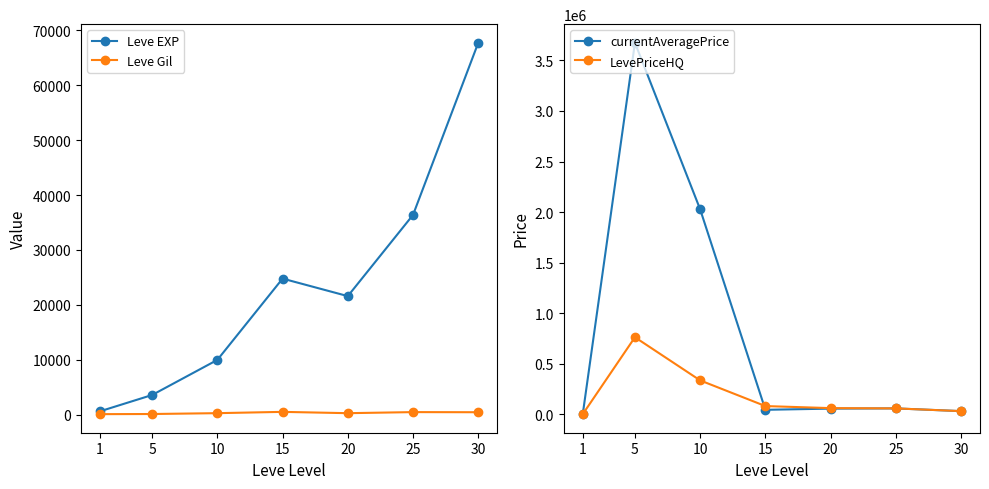

Rank the series at 20 from highest to lowest value.

LevePriceHQ, currentAveragePrice, Leve EXP, Leve Gil